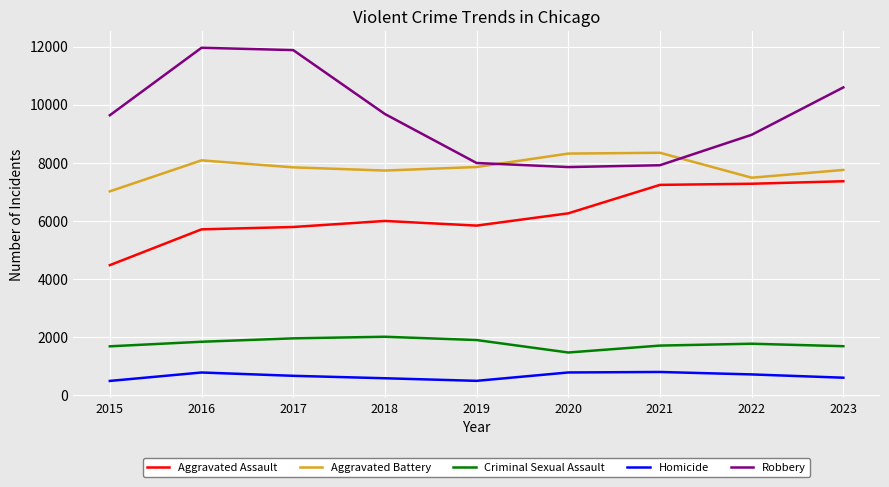

Which series has the largest range (max minus min)?

Robbery